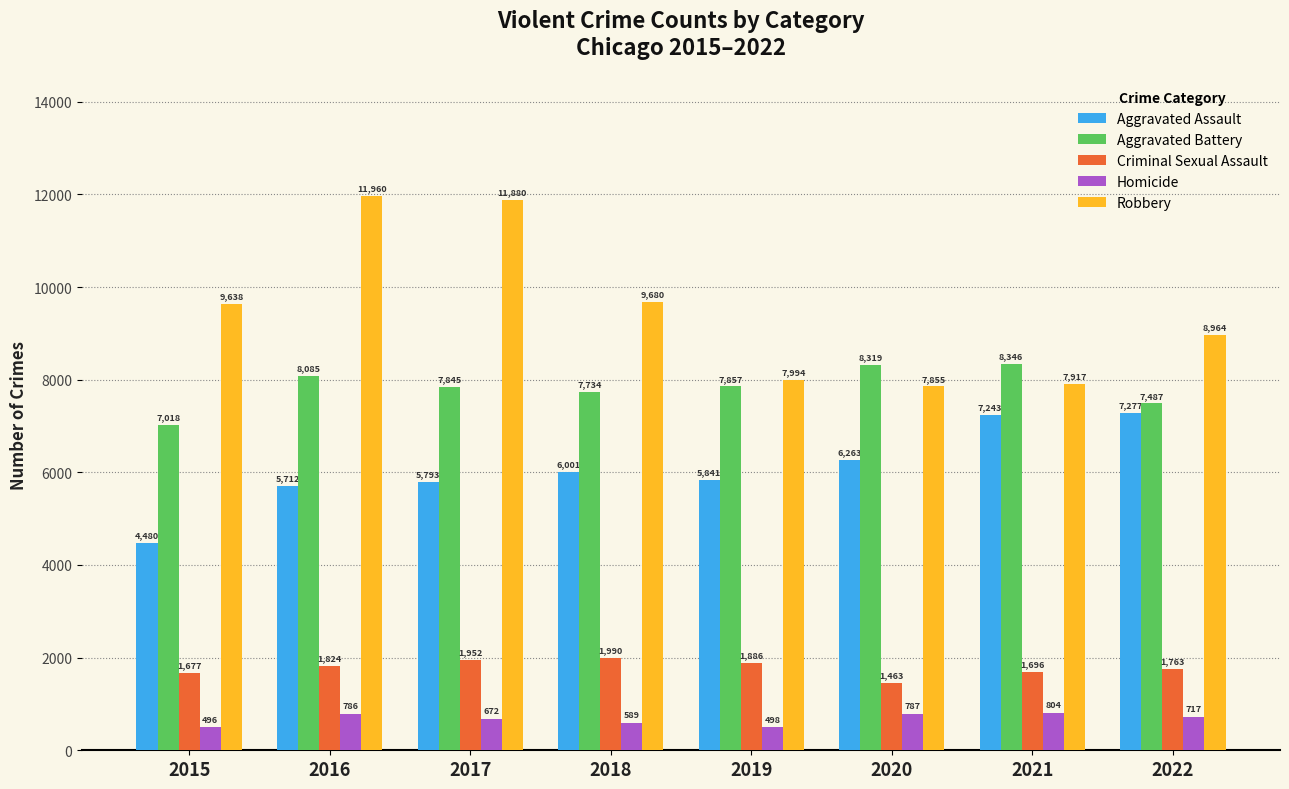

The value of Robbery at 2020 is 7855. True or false?

True